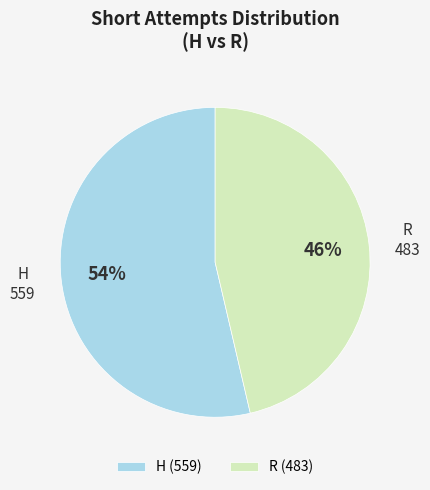

To the nearest percent, what is the combined percentage of H and R?

100%